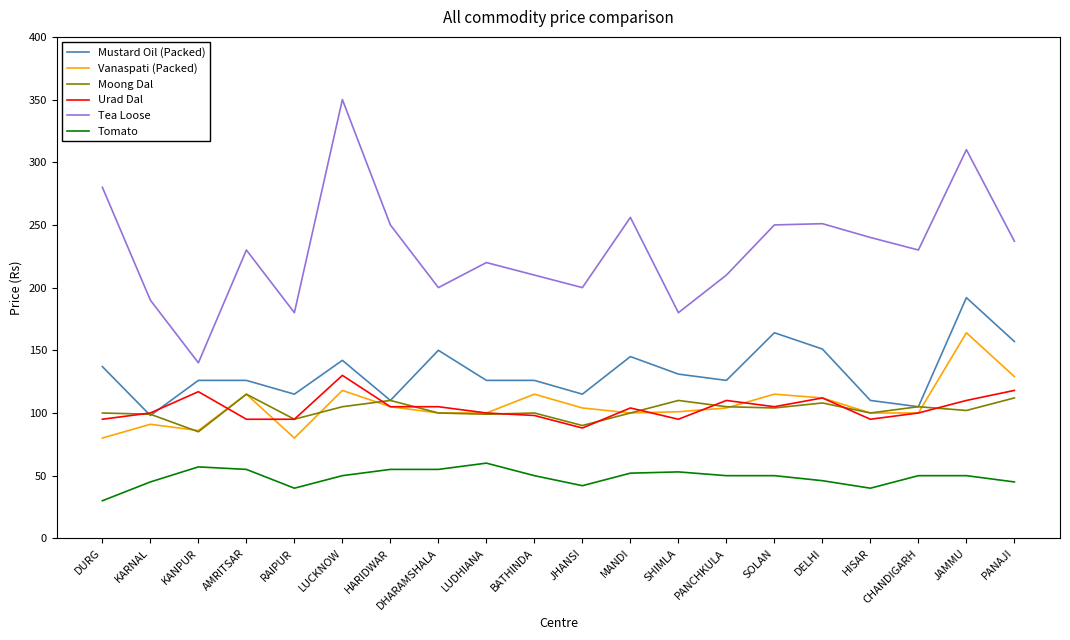

Is it true that Tea Loose equals 230 at AMRITSAR?

True